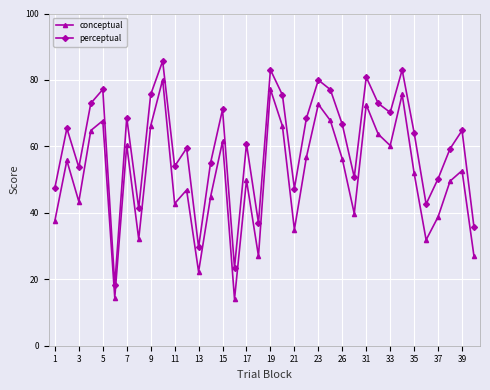

How many distinct data groups are displayed?

2